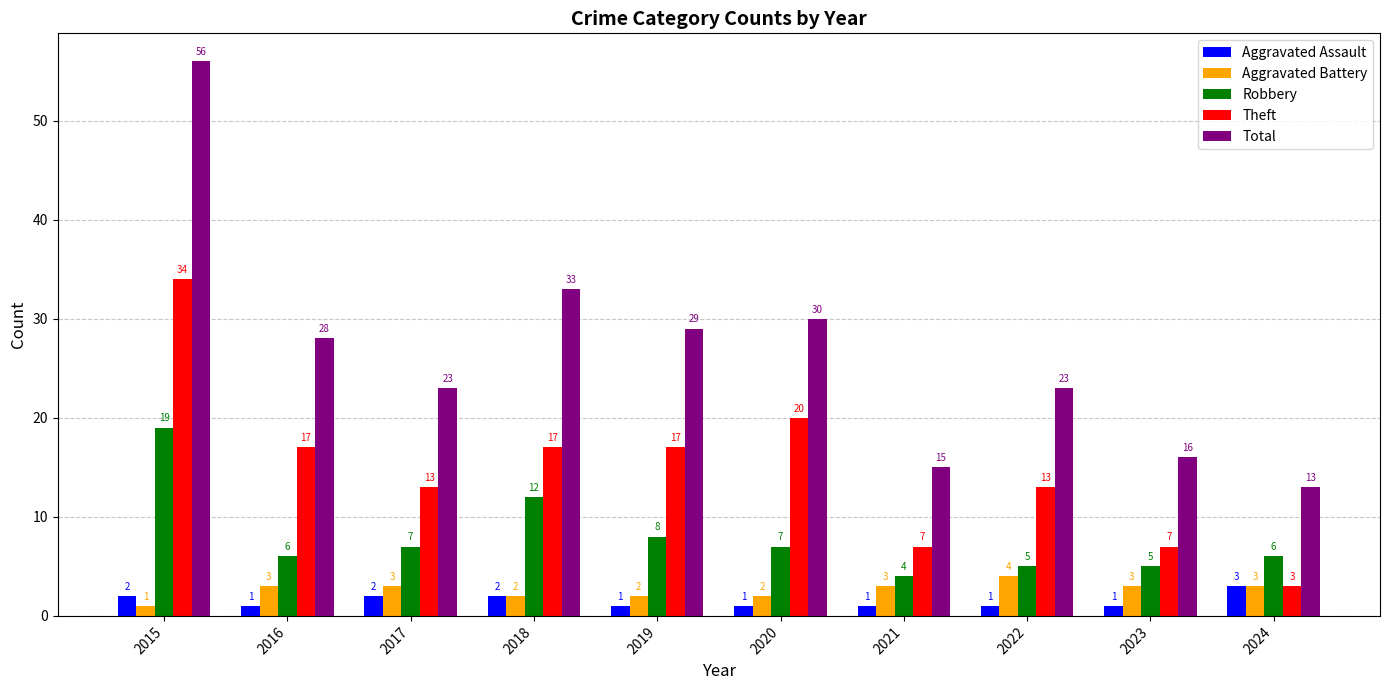

What is the difference between the second highest and second lowest values in the Total series?

18